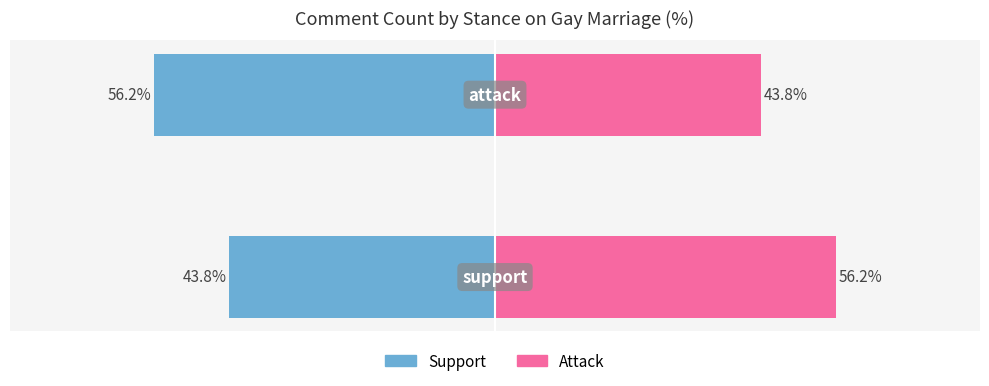

Is the value of Support % at −60 greater than the value of Attack % at −80?

No